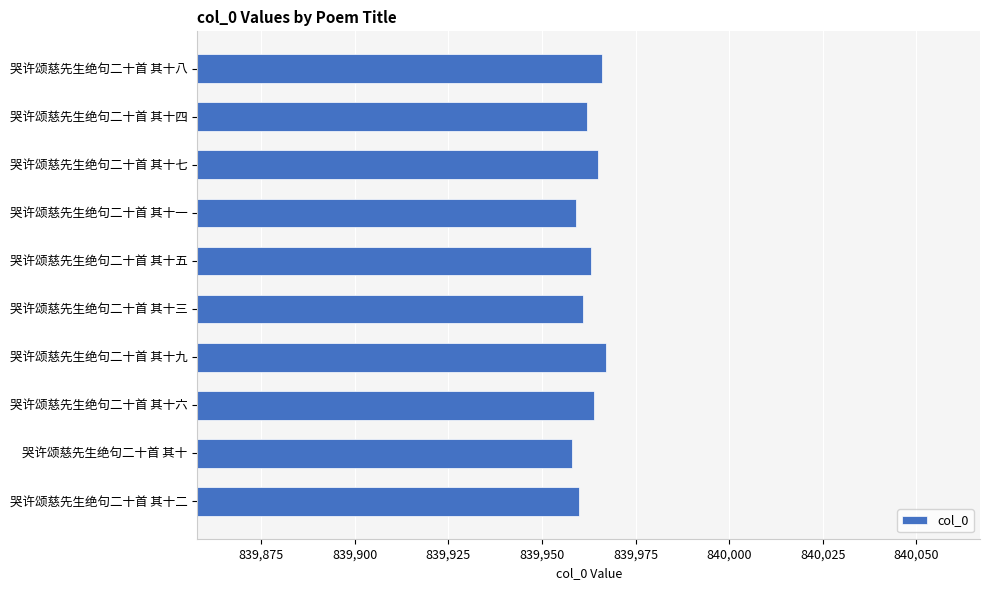

What is the smallest value displayed?

839958